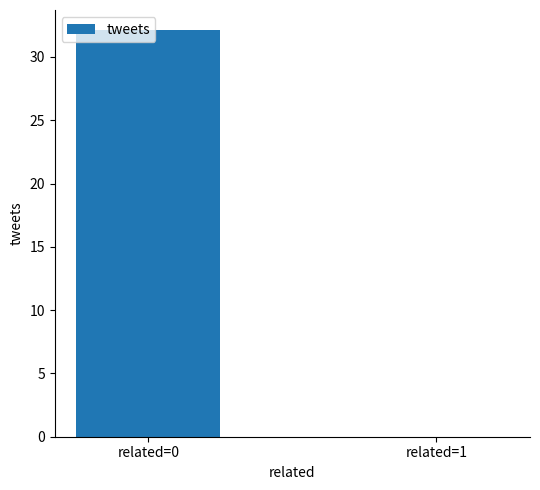

Which has a higher value, related=0 or related=1?

related=0